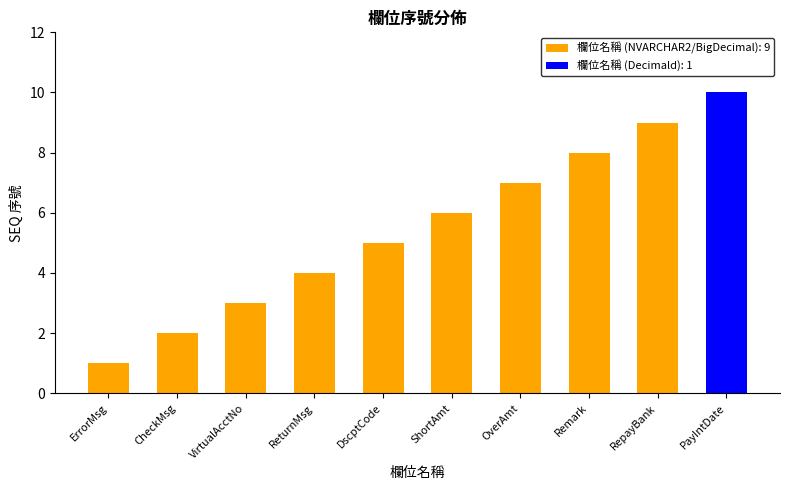

Reading right to left, list all the values displayed in this chart.

10	9	8	7	6	5	4	3	2	1